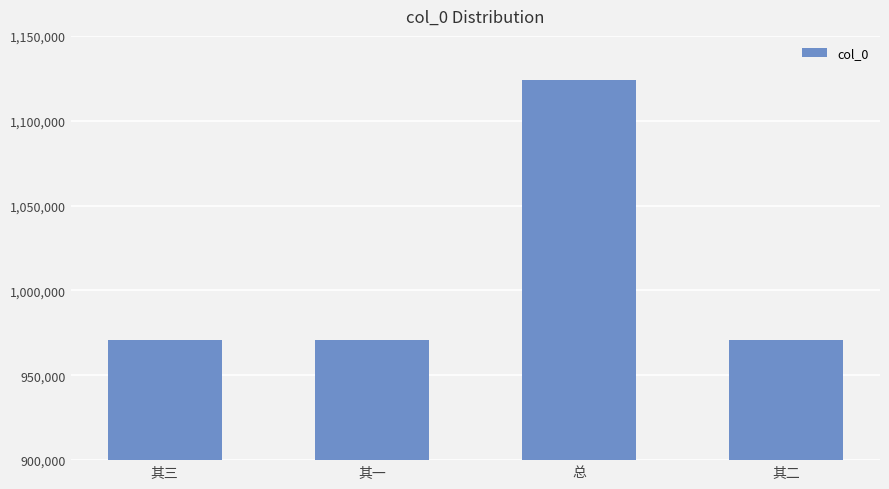

Read the value at 其三, to the nearest 100.

971000